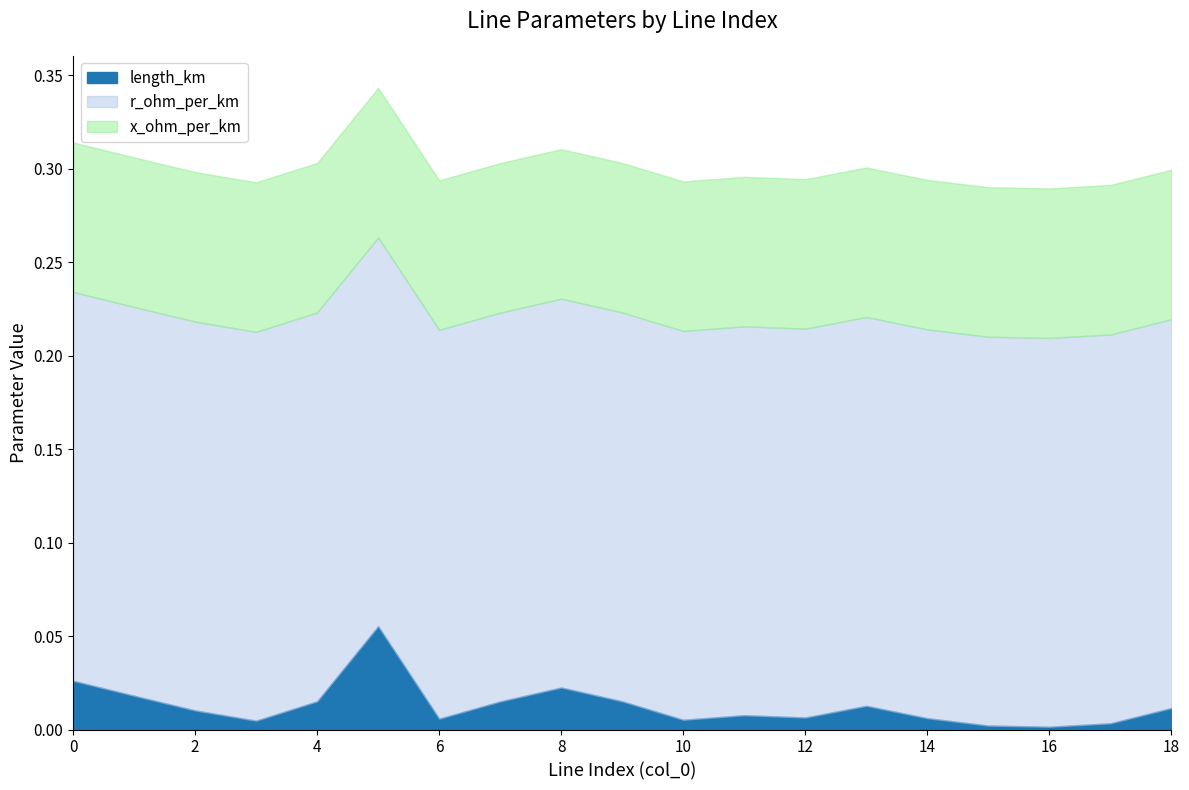

What value does the r_ohm_per_km series have at 7?

0.2